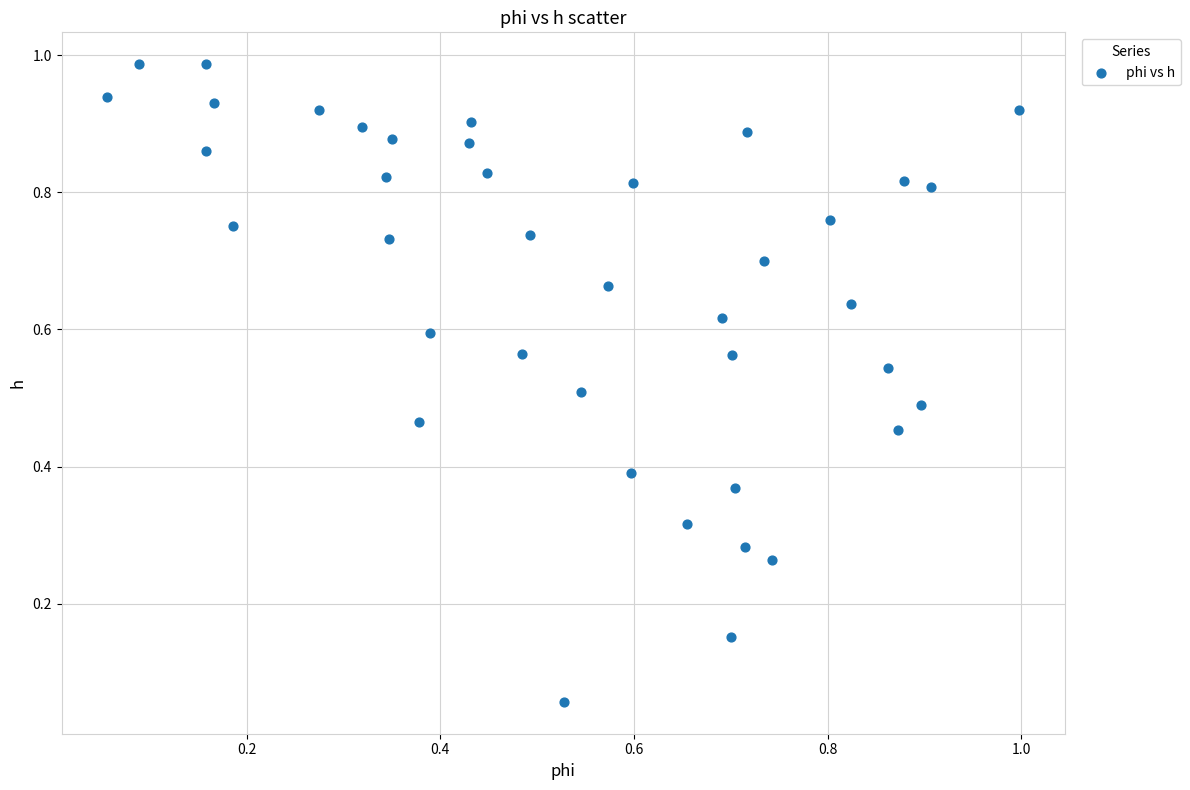

How many points are shown in the scatter plot?

40